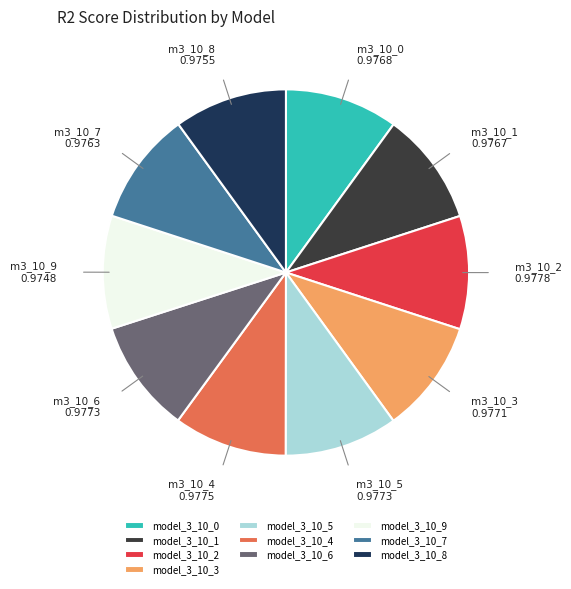

How many segments does this pie chart have?

10